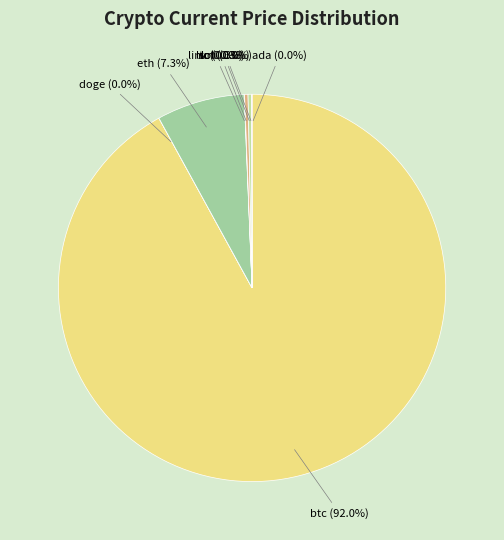

How much of the chart is everything except ltc (0.3%)?

99.7%